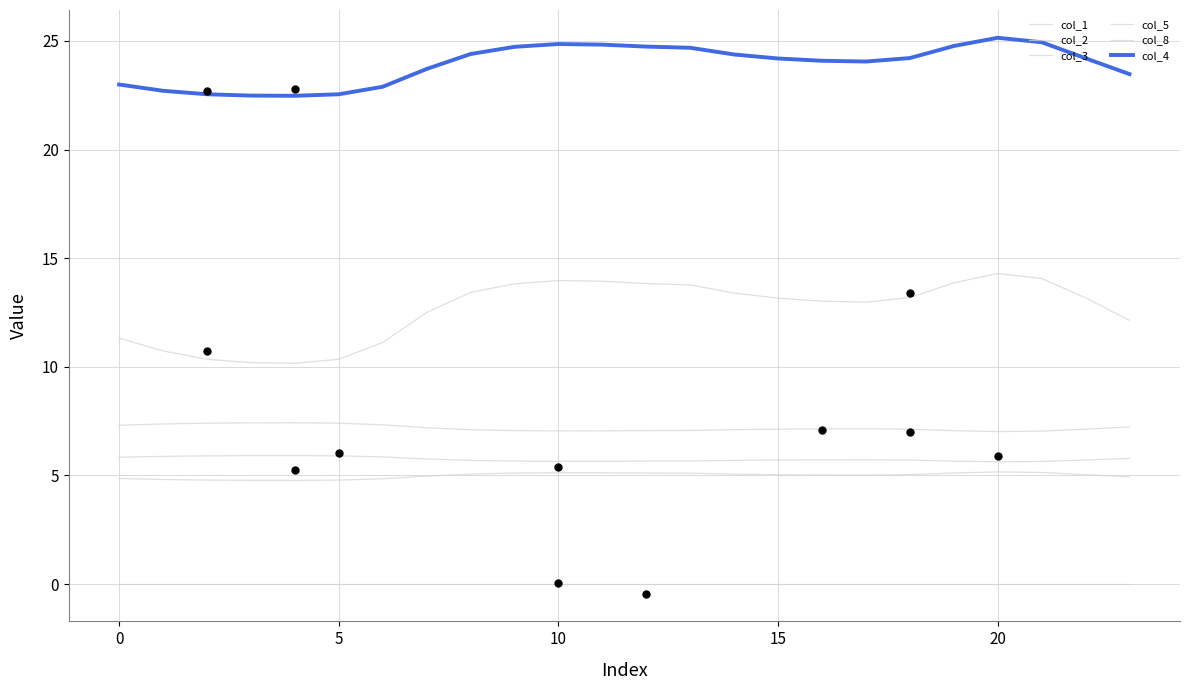

Which series reaches the minimum Y coordinate?

col_5